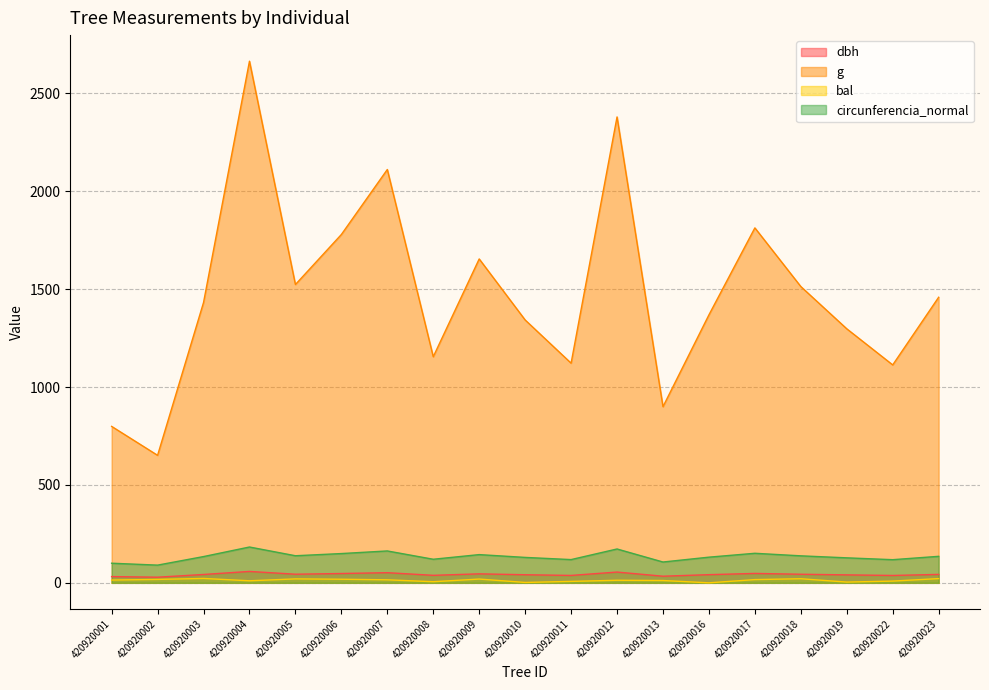

What is the total value across all series at 420920016?

1541.9